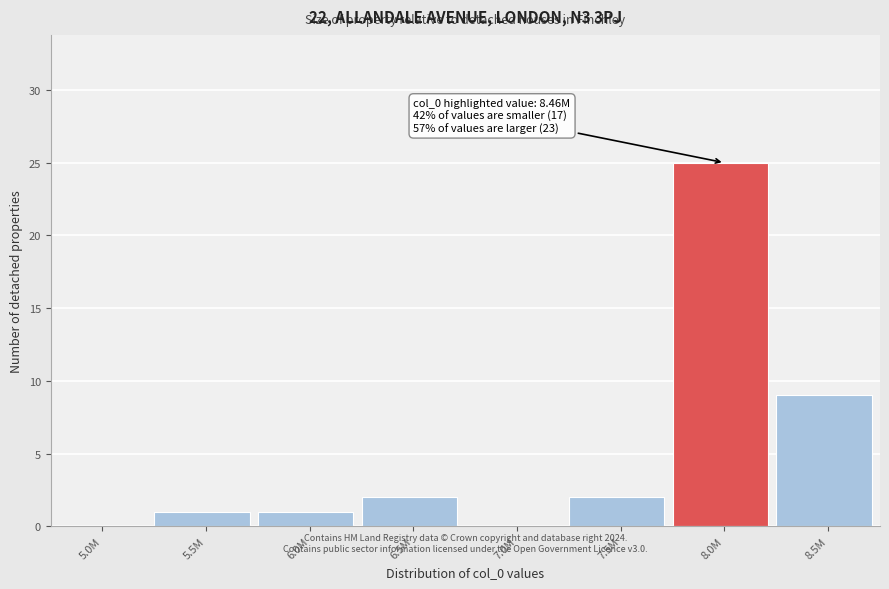

Reading right to left, transcribe all the data shown in this chart.

8.5M=9	8.0M=25	7.5M=2	7.0M=0	6.5M=2	6.0M=1	5.5M=1	5.0M=0